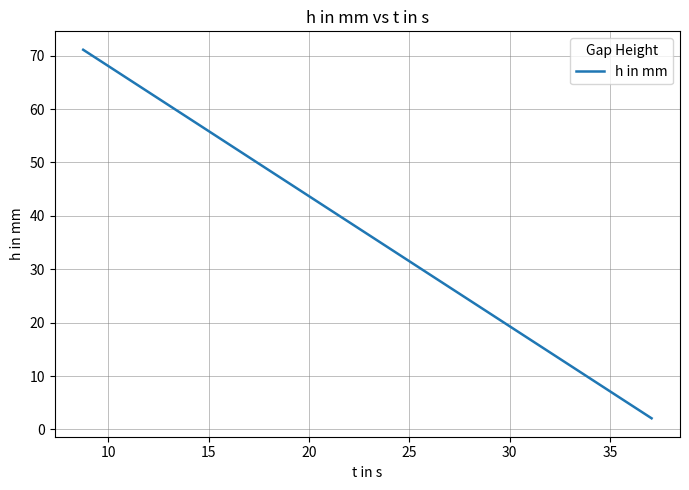

What is the difference between the maximum and minimum values?

69.0